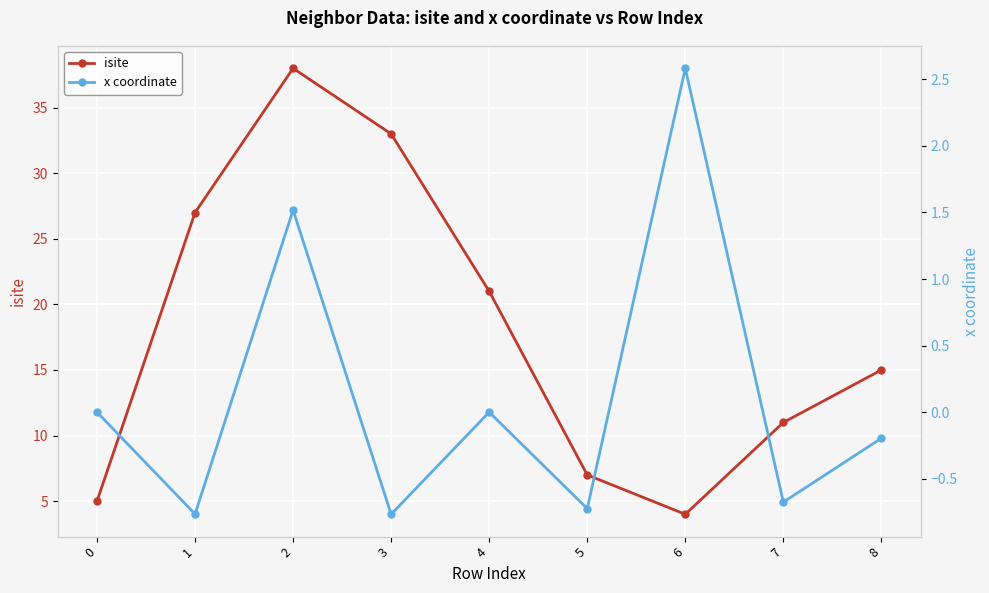

What is the value of the isite point at the 4th from the left?

33